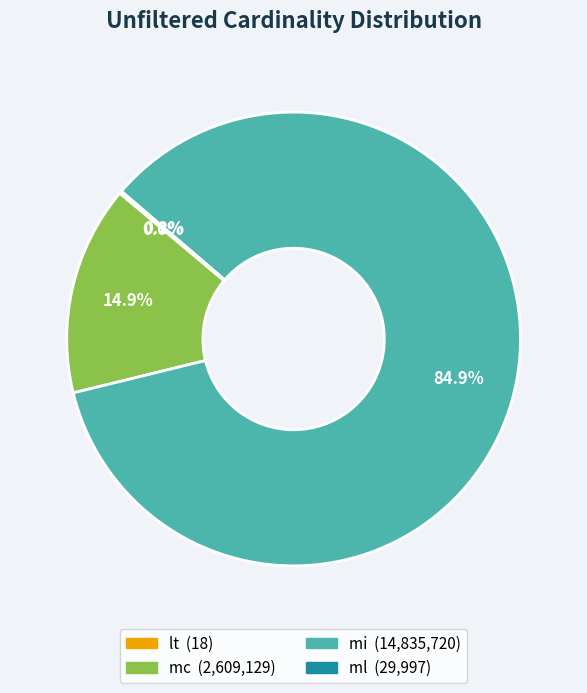

Is mi the majority of the pie?

Yes